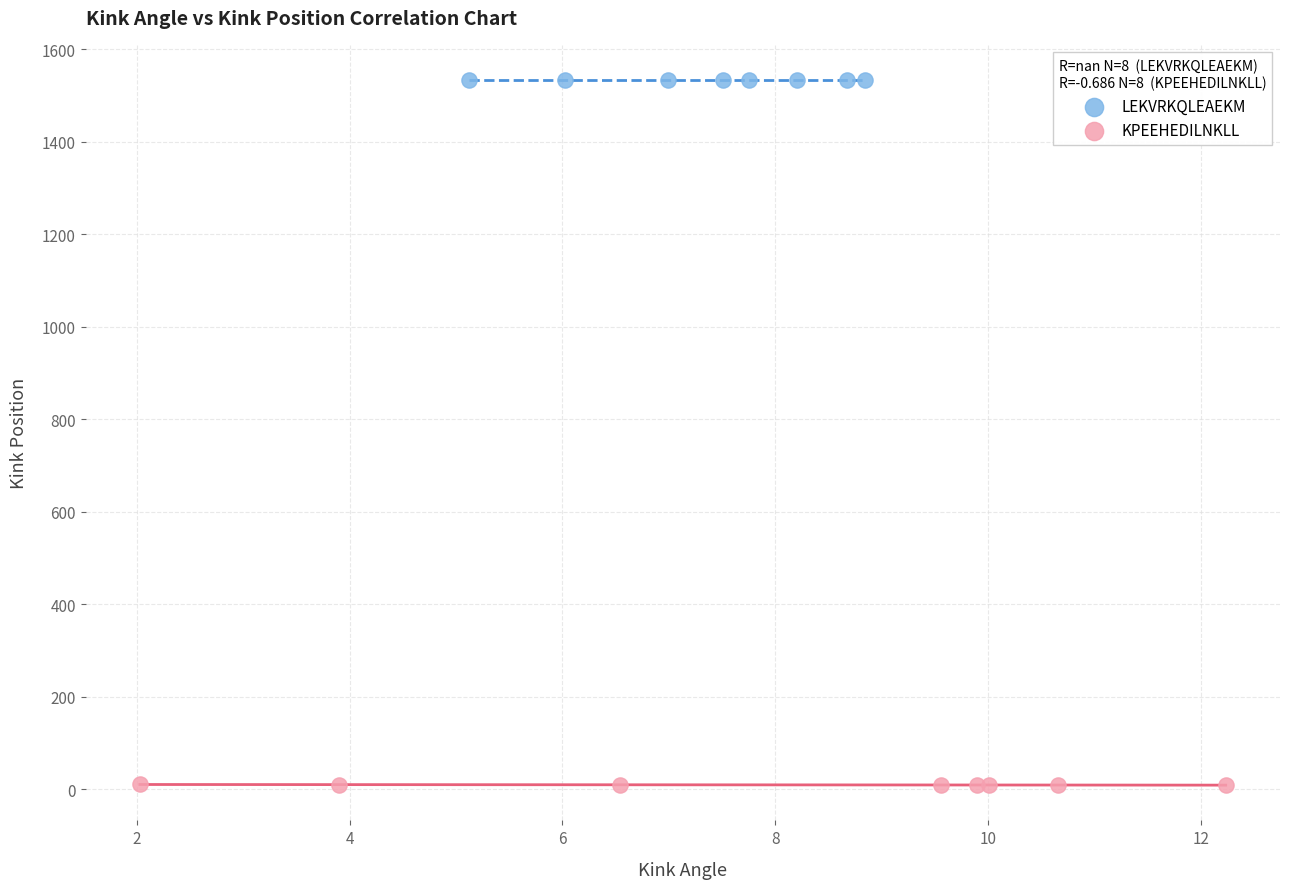

Which series reaches the minimum Y coordinate?

KPEEHEDILNKLL